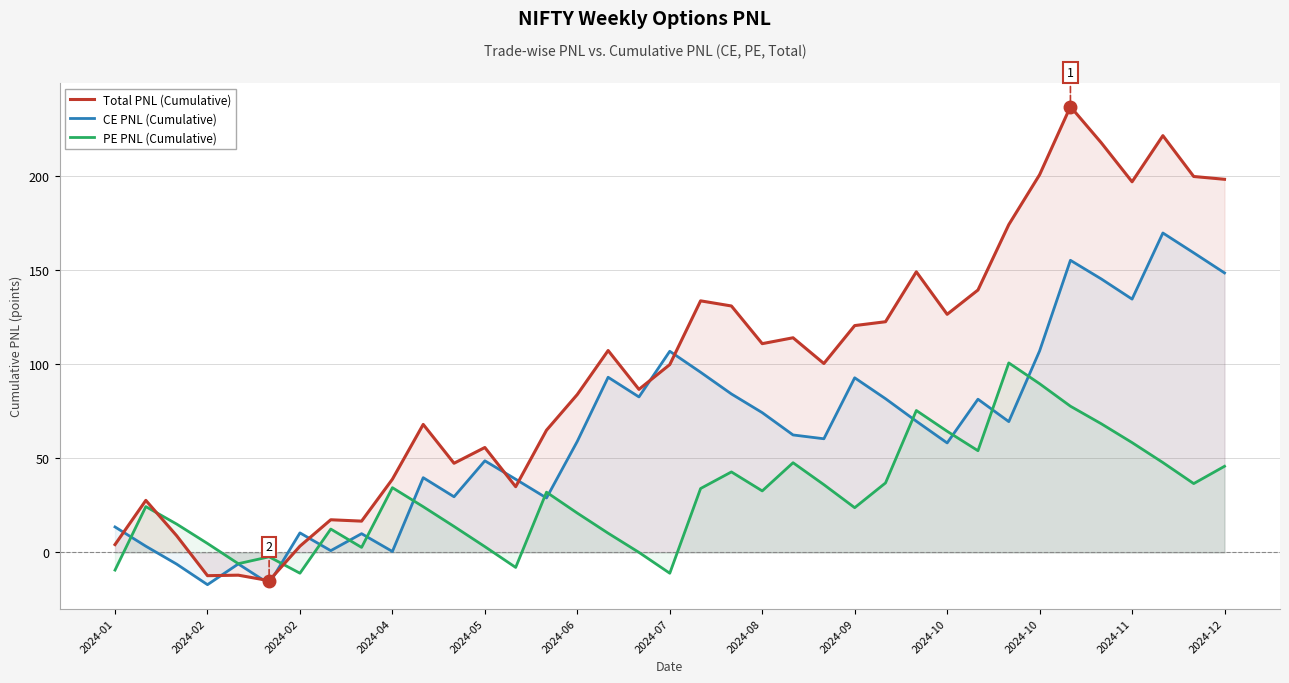

What are all the series names shown in the legend?

Total PNL (Cumulative), CE PNL (Cumulative), PE PNL (Cumulative)